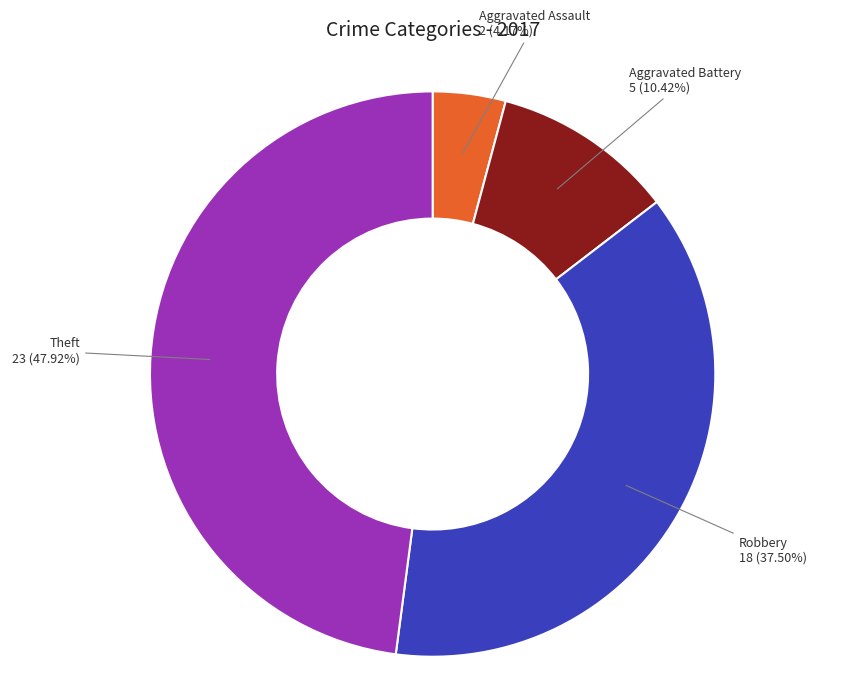

How many slices are in this pie chart?

4